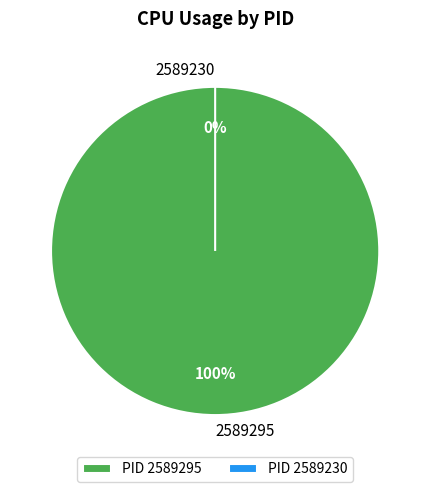

How many slices are in this pie chart?

2